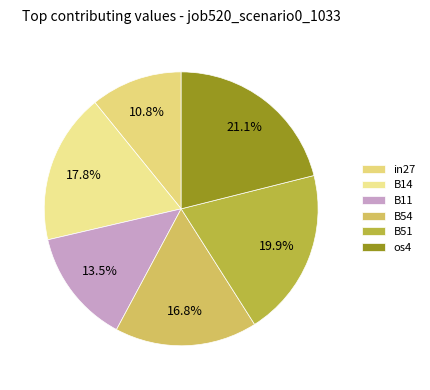

How many slices are in this pie chart?

6